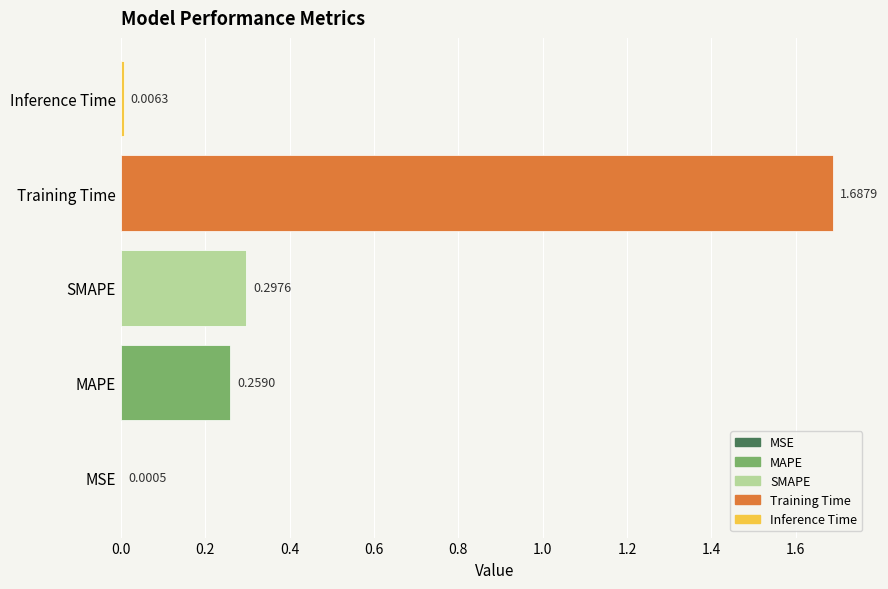

Does the chart contain stacked bars?

No